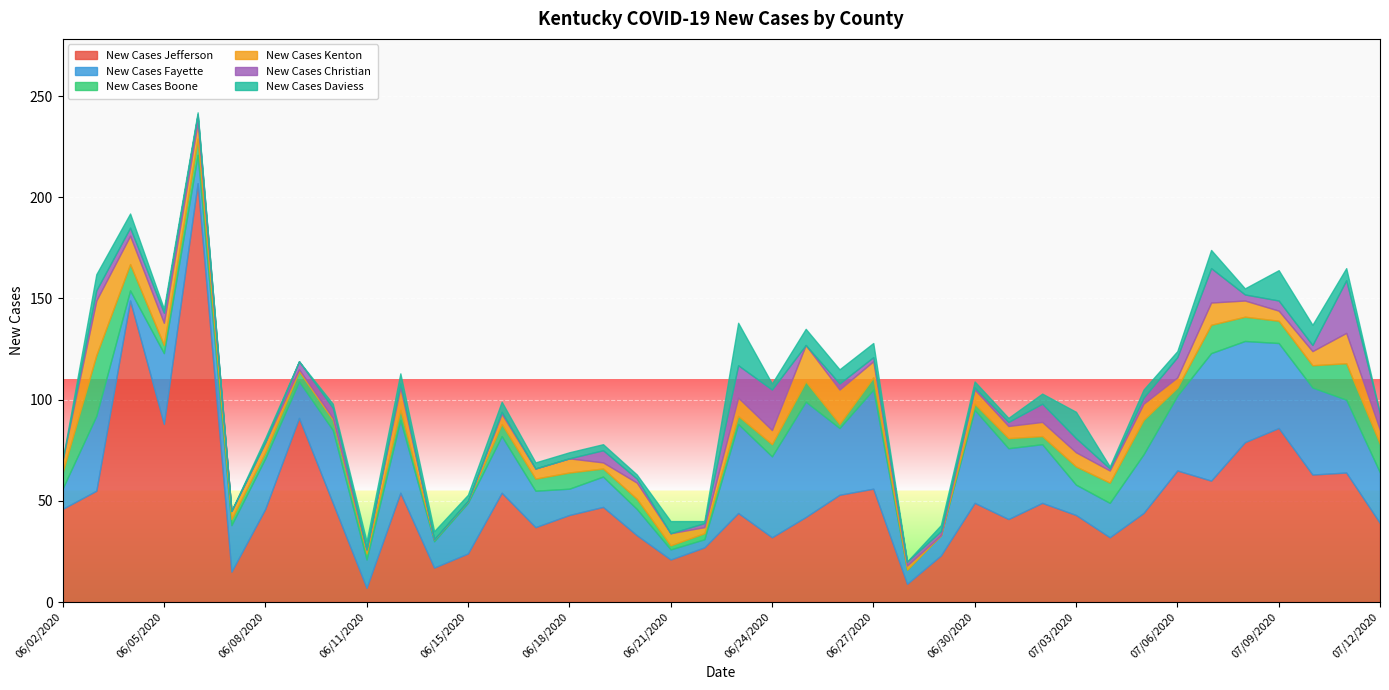

What is the label of the 14th point from the left?

06/16/2020